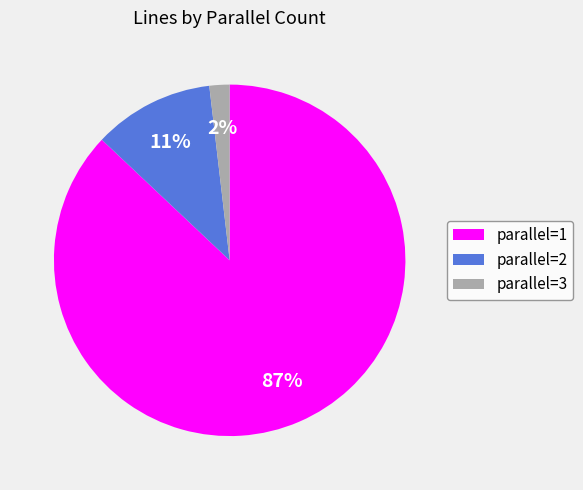

Is the sum of parallel=1 and parallel=3 greater than half?

Yes